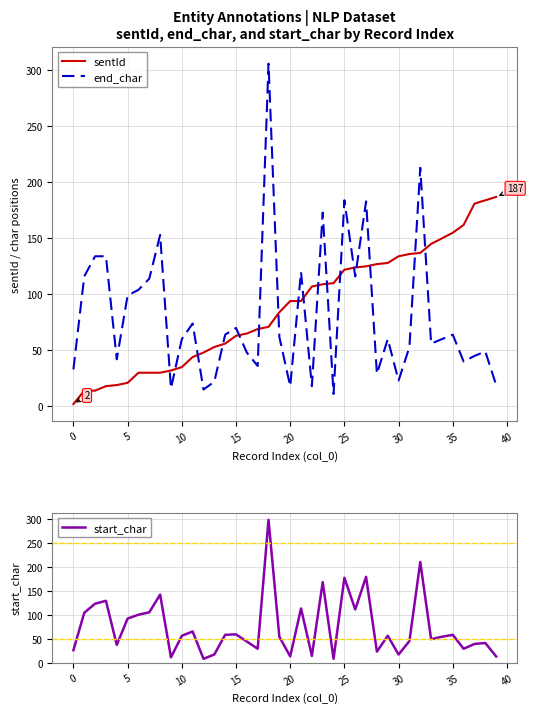

Which series has the largest range (max minus min)?

end_char